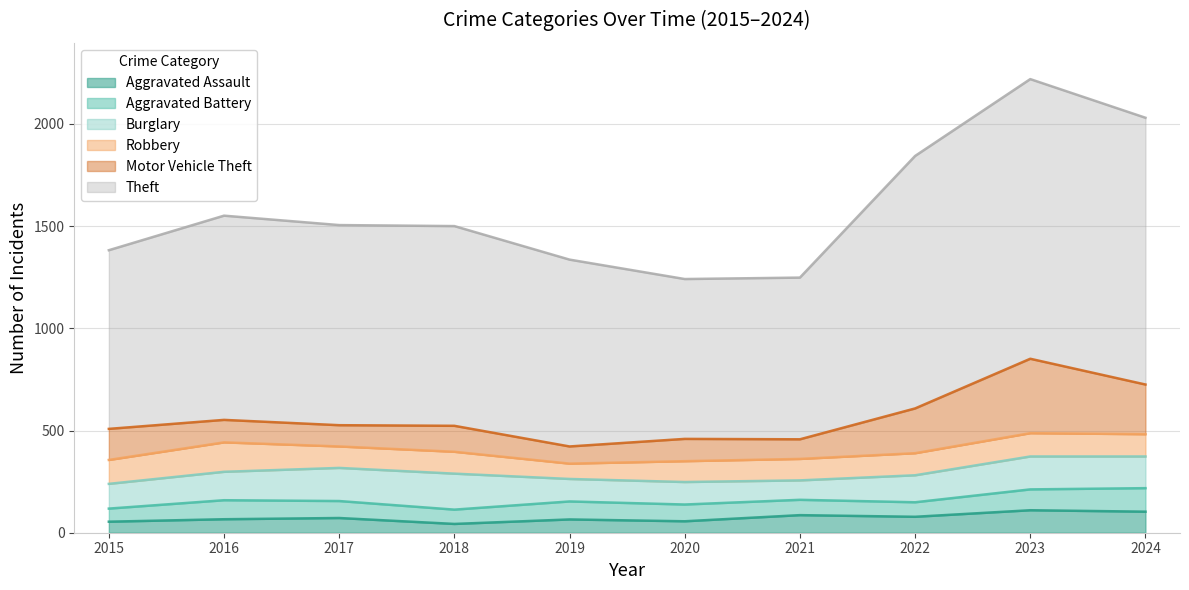

Where is Theft nearest to the value 1075?

2016